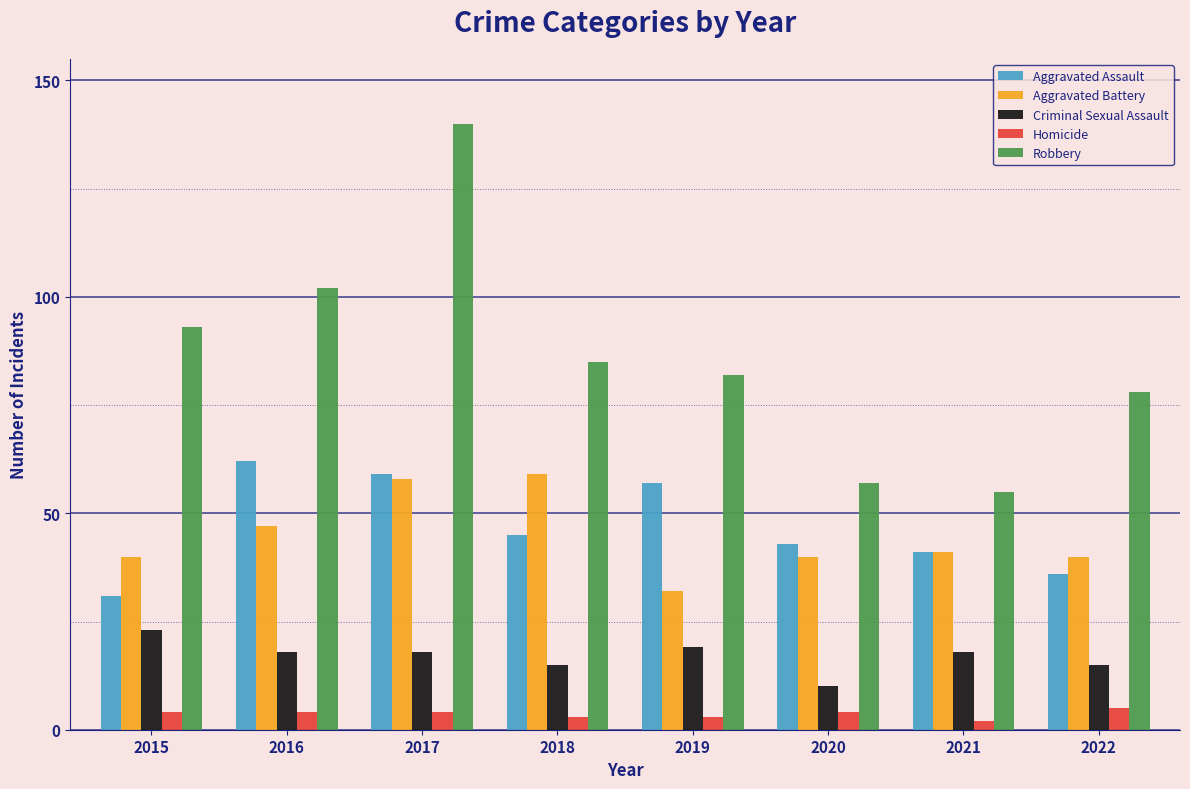

Reading left to right, transcribe all the data shown in this chart.

Aggravated Assault: 31	62	59	45	57	43	41	36
Aggravated Battery: 40	47	58	59	32	40	41	40
Criminal Sexual Assault: 23	18	18	15	19	10	18	15
Homicide: 4	4	4	3	3	4	2	5
Robbery: 93	102	140	85	82	57	55	78